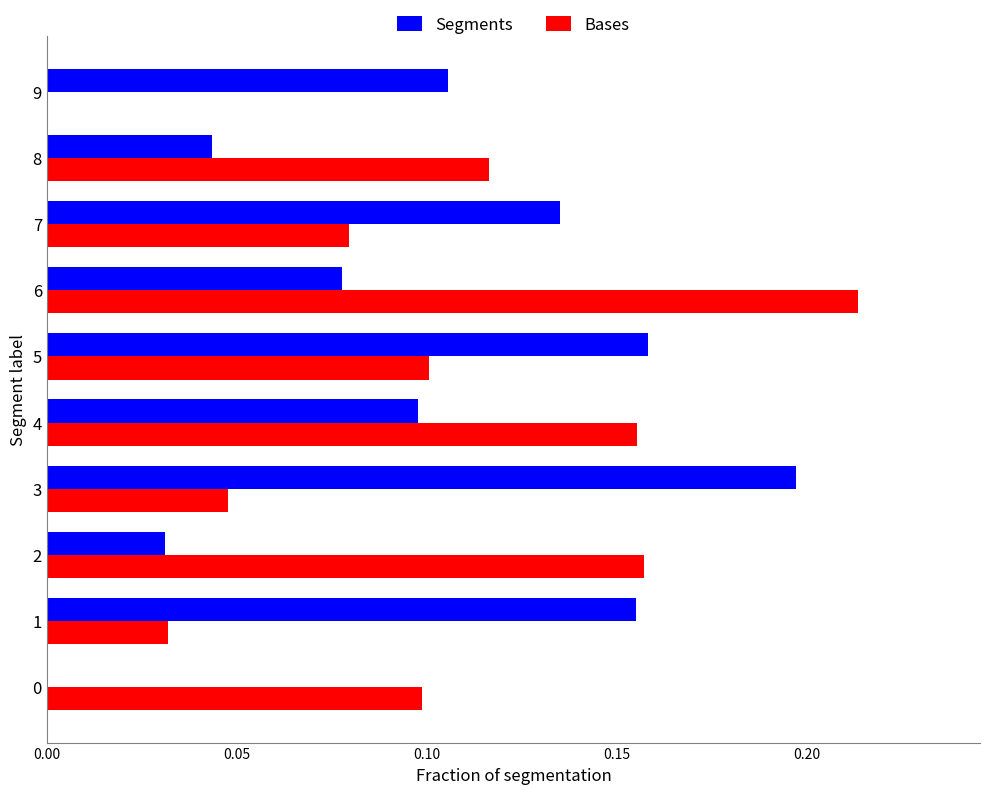

Which series changed the most between 4 and 9?

Bases